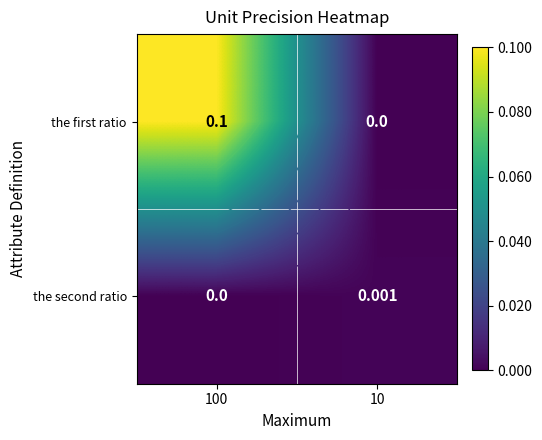

Is the value of the first ratio at 100 greater than the value of the second ratio at 10?

Yes